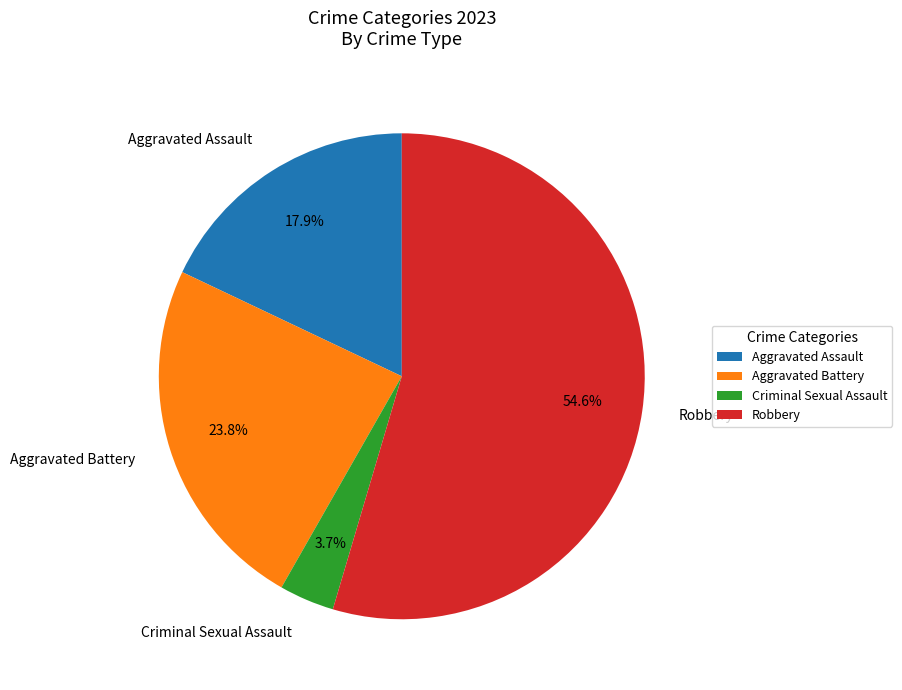

How much of the chart is everything except Aggravated Battery?

76.2%